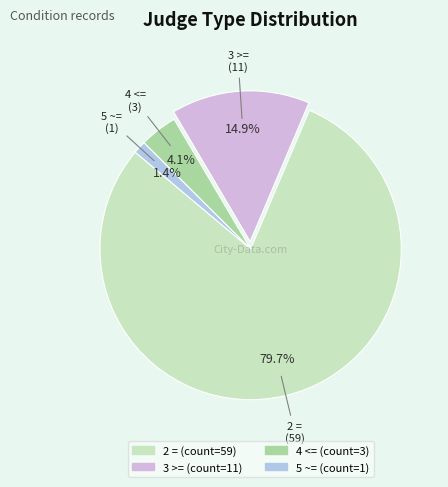

To the nearest percent, what percentage of the pie is 5 ~=?

1%